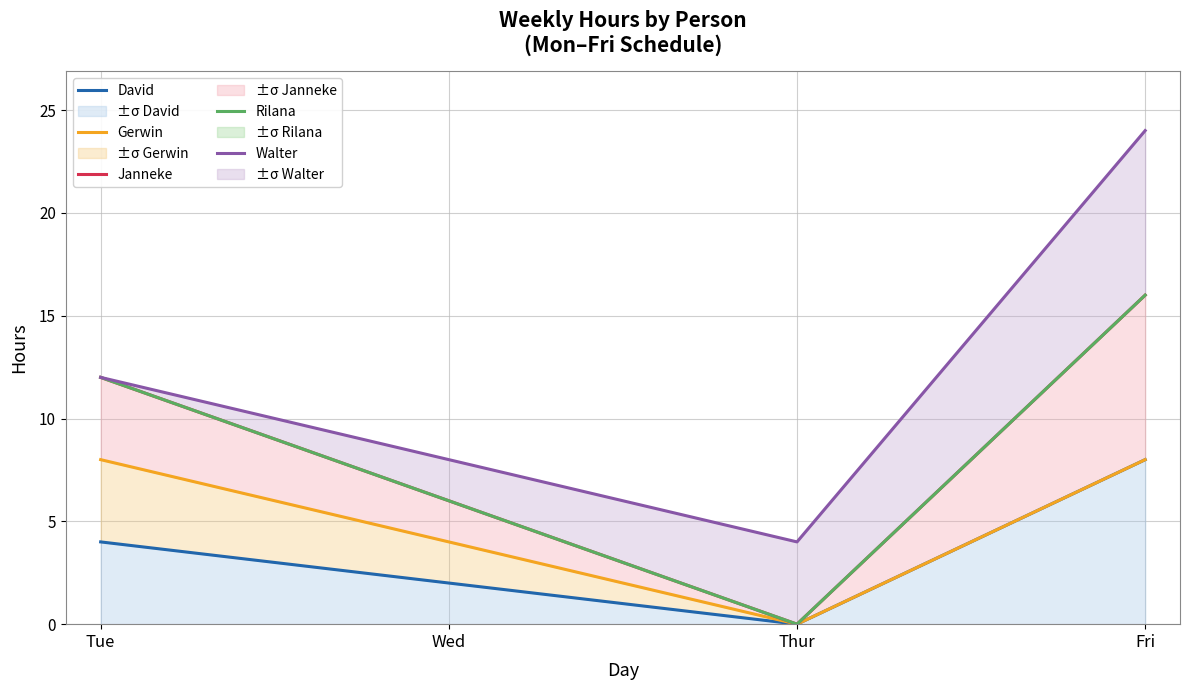

At which category does the chart reach its peak across all series?

Fri